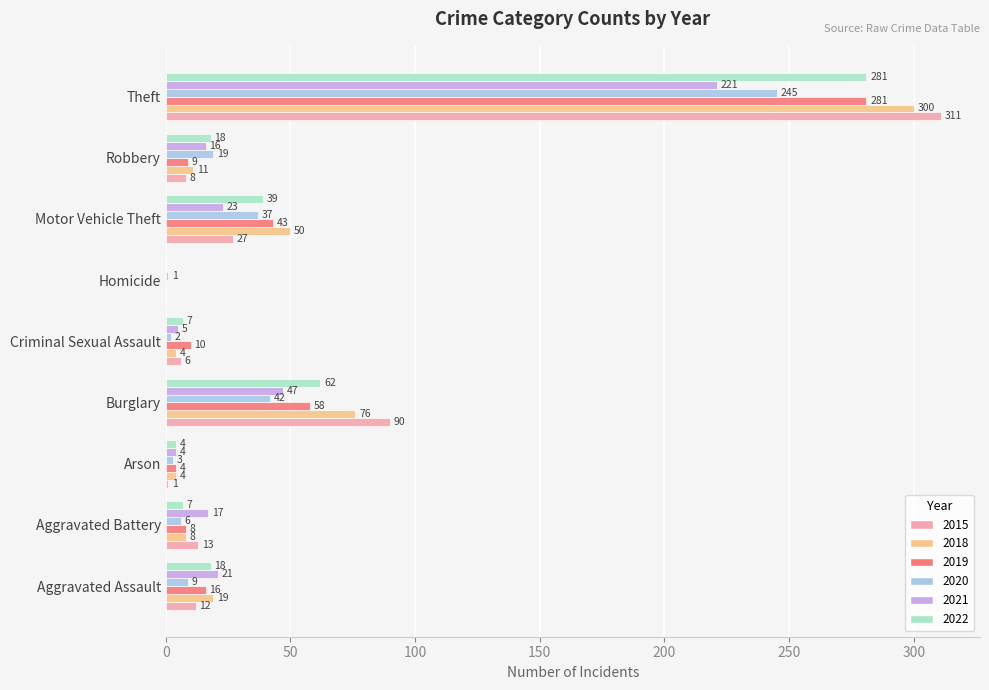

What is the average value of the 2015 series?

52